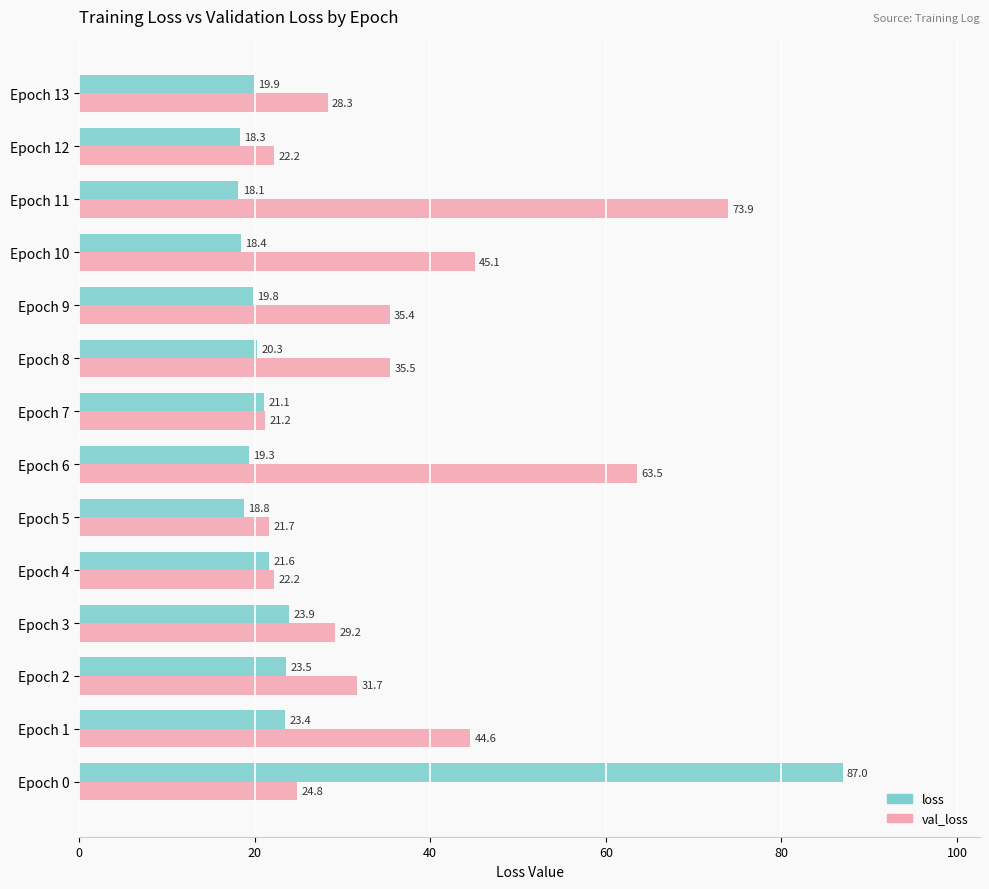

The value of val_loss at Epoch 8 is 35.5. True or false?

True